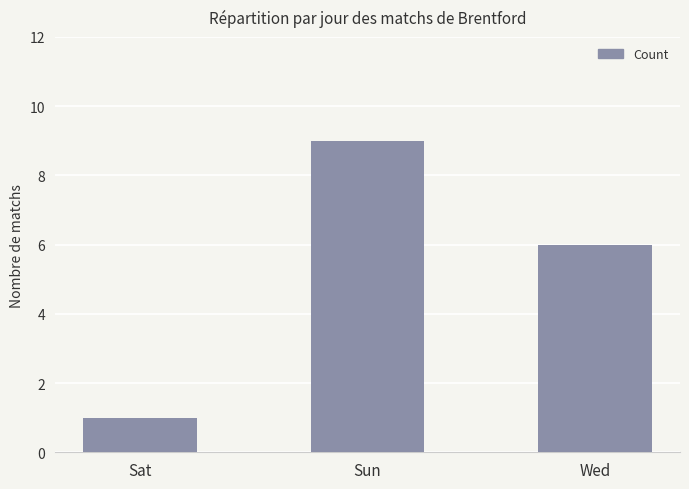

Does the chart contain stacked bars?

No